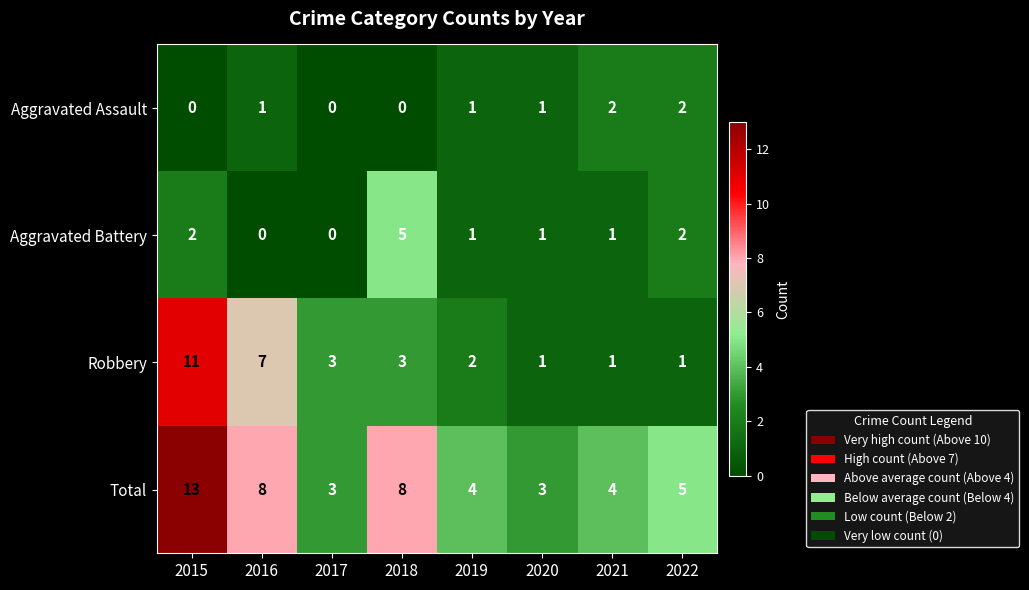

What is the sum of all Robbery values?

29